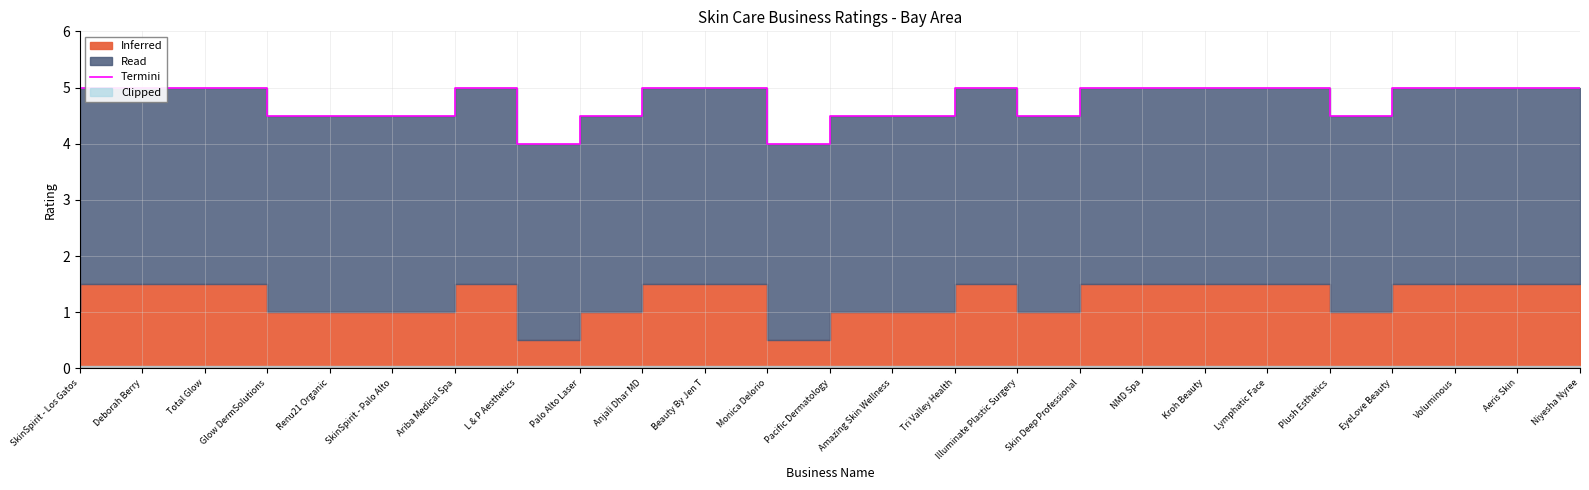

Count the values in the range 4 to 5.

25